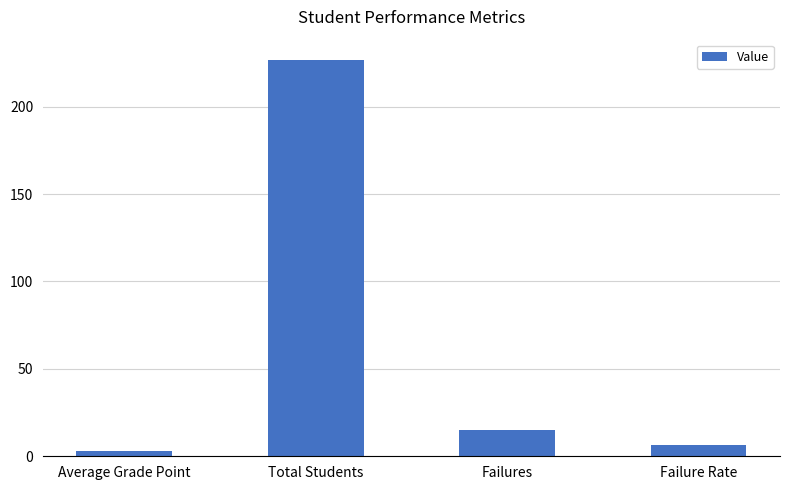

At which label does the data first exceed 15?

Total Students